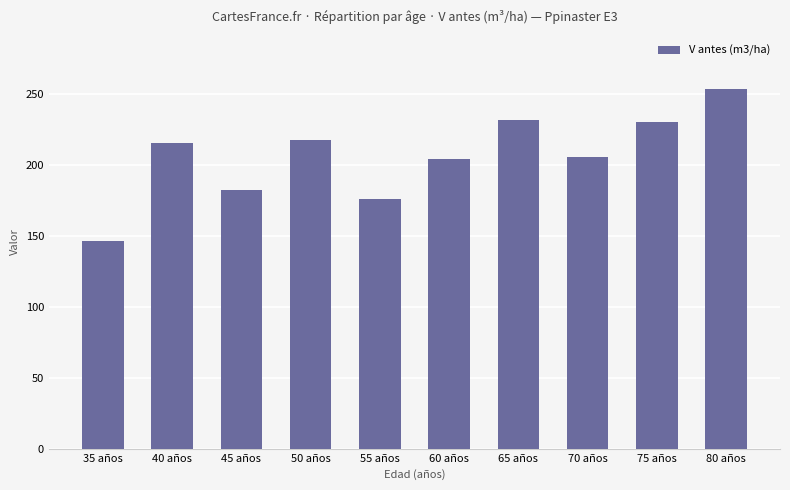

Approximately how many times larger is the value at 45 años compared to 50 años?

0.8